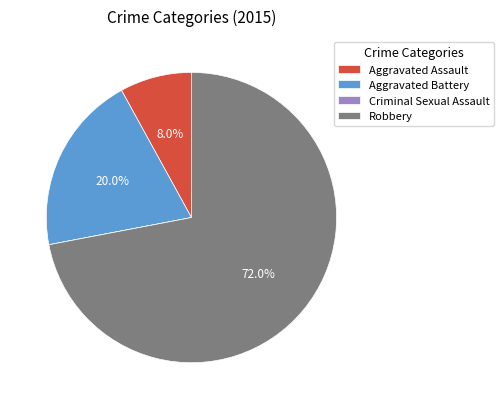

Do Aggravated Battery and Aggravated Assault together represent more than half of the pie?

No